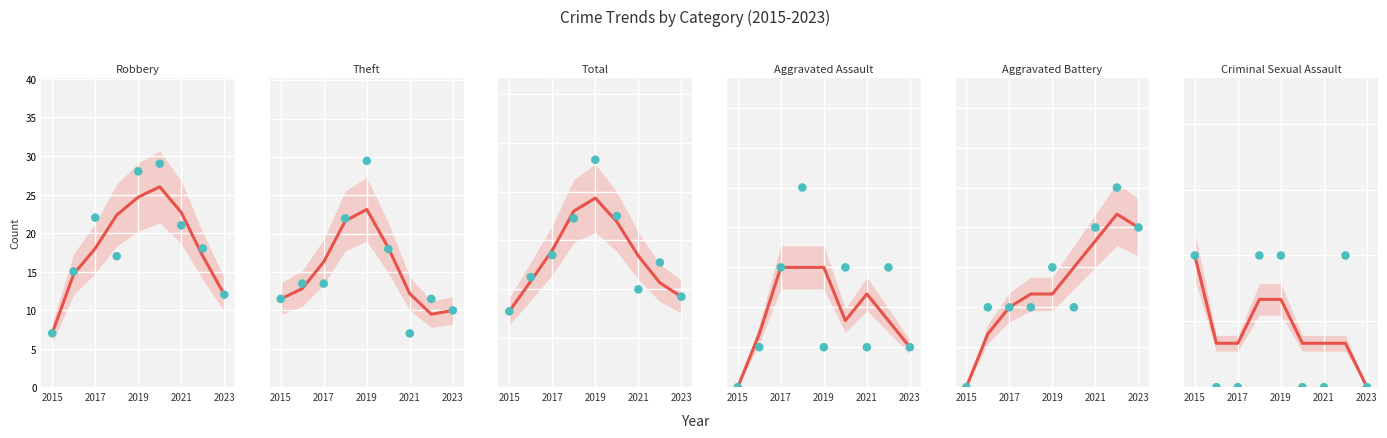

What are all the series names shown in the legend?

Robbery, Theft, Total, Aggravated Assault, Aggravated Battery, Criminal Sexual Assault